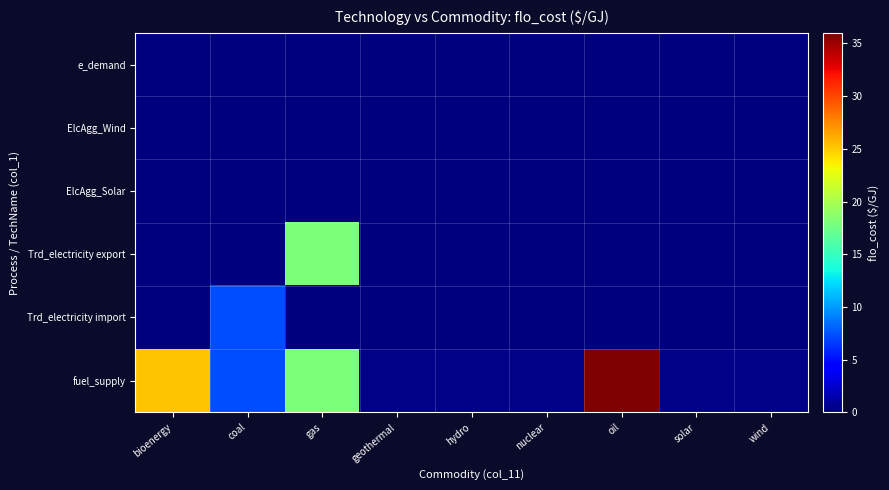

Reading left to right, extract all data points from this chart.

fuel_supply: bioenergy=25.2	coal=7.2	gas=18.0	geothermal=0.4	hydro=0.4	nuclear=0.4	oil=36.0	solar=0.4	wind=0.4
Trd_electricity import: bioenergy=0.0	coal=7.2	gas=0.0	geothermal=0.0	hydro=0.0	nuclear=0.0	oil=0.0	solar=0.0	wind=0.0
Trd_electricity export: bioenergy=0.0	coal=0.0	gas=18.0	geothermal=0.0	hydro=0.0	nuclear=0.0	oil=0.0	solar=0.0	wind=0.0
ElcAgg_Solar: bioenergy=0.0	coal=0.0	gas=0.0	geothermal=0.0	hydro=0.0	nuclear=0.0	oil=0.0	solar=0.0	wind=0.0
ElcAgg_Wind: bioenergy=0.0	coal=0.0	gas=0.0	geothermal=0.0	hydro=0.0	nuclear=0.0	oil=0.0	solar=0.0	wind=0.0
e_demand: bioenergy=0.0	coal=0.0	gas=0.0	geothermal=0.0	hydro=0.0	nuclear=0.0	oil=0.0	solar=0.0	wind=0.0